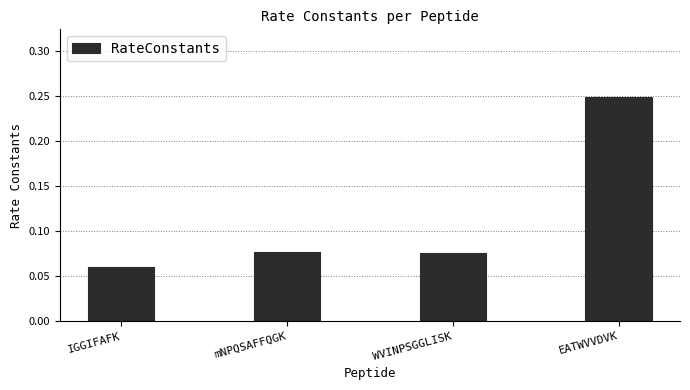

What is the sum of all values?

0.5